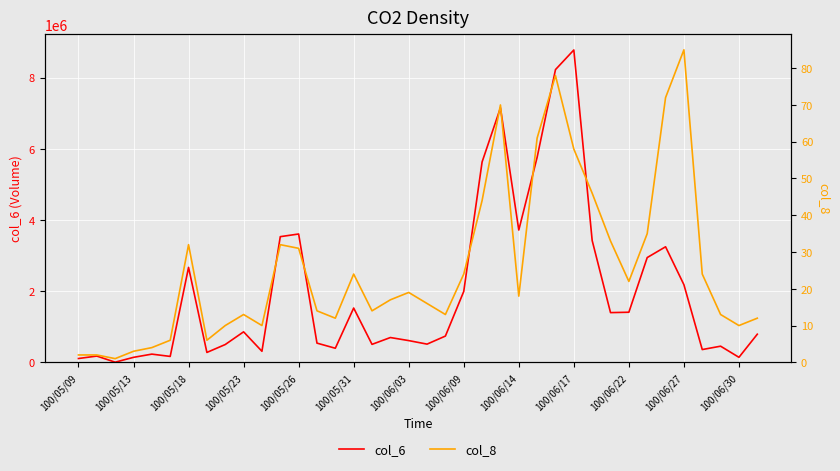

Which category has the highest value in the col_6 series?

100/06/17